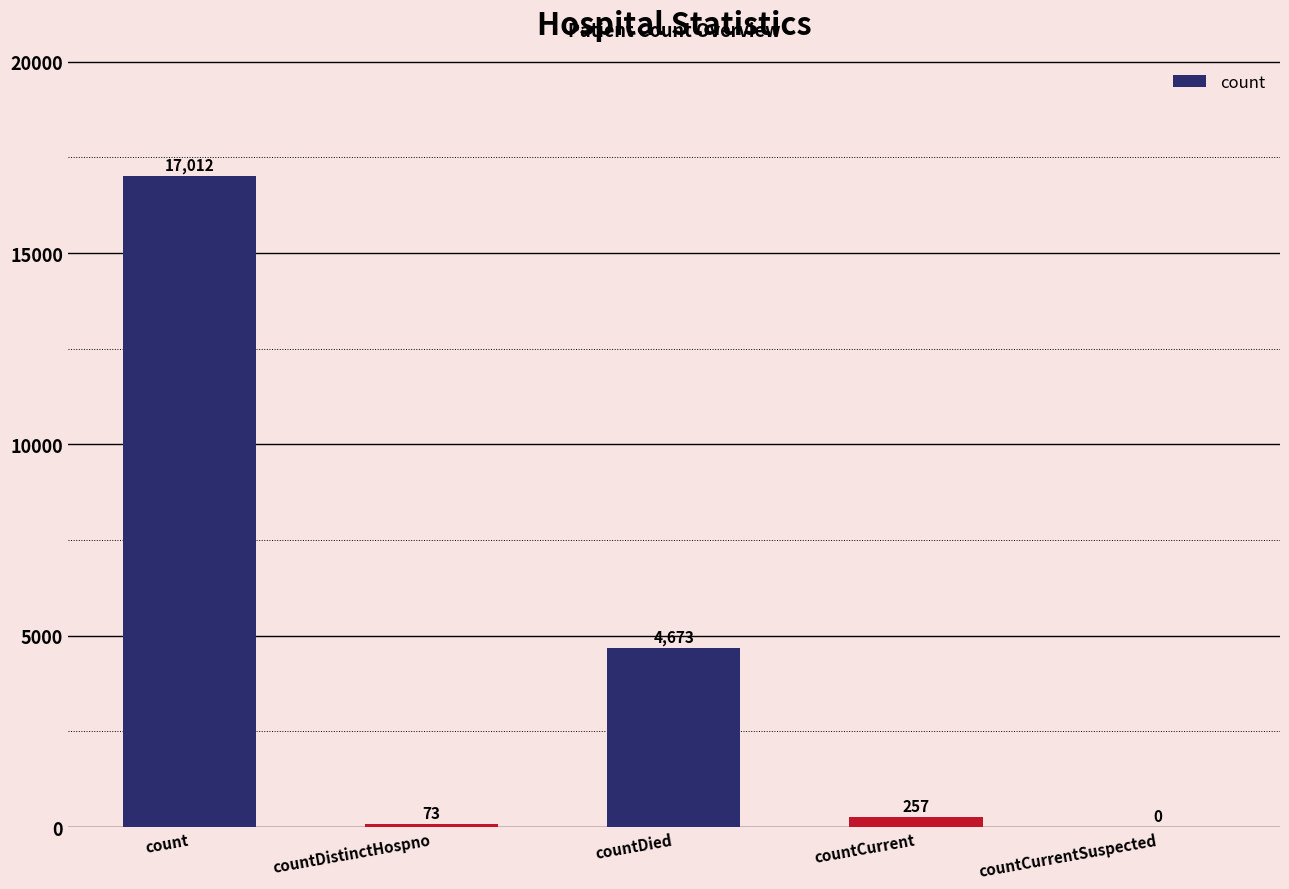

What is the greatest value displayed?

17012